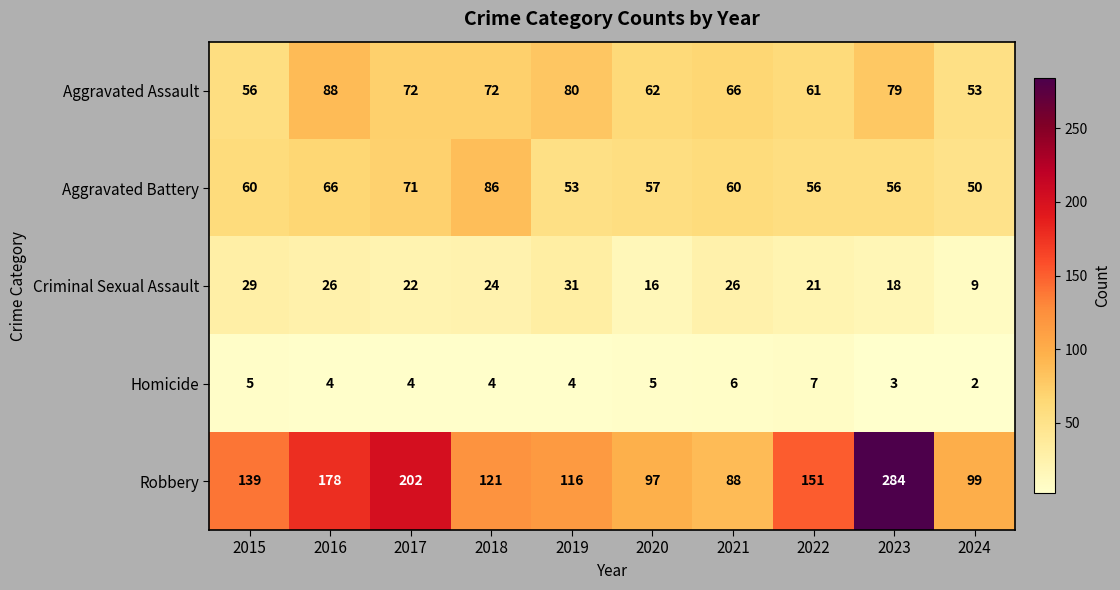

What is the approximate value of Aggravated Assault at 2022?

61